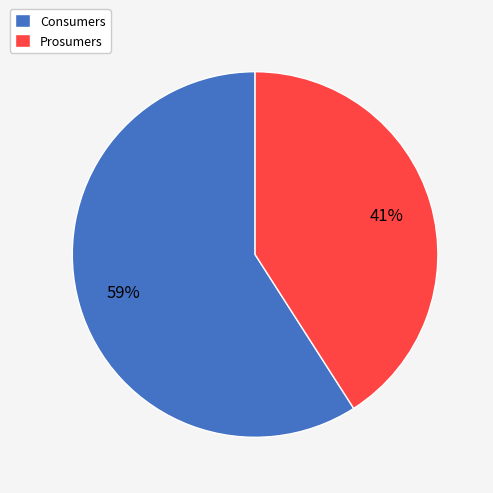

Combined, do Prosumers and Consumers account for over 50%?

Yes